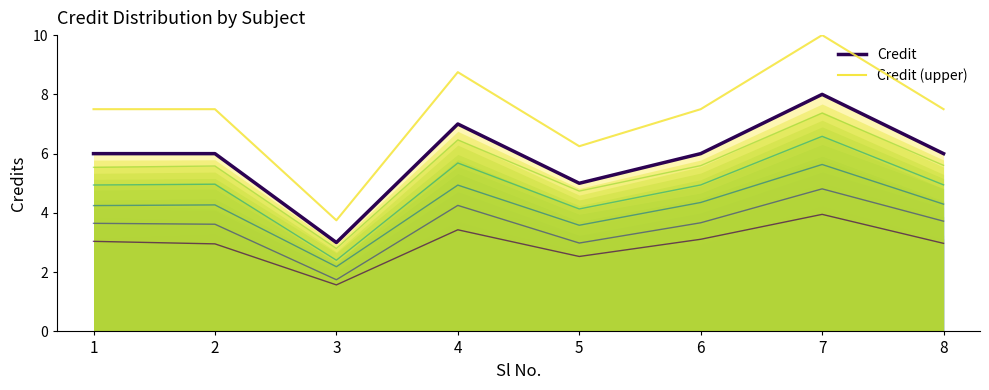

Reading right to left, transcribe all the data shown in this chart.

Credit: 8=6.0	7=8.0	6=6.0	5=5.0	4=7.0	3=3.0	2=6.0	1=6.0
Credit (upper): 8=7.5	7=10.0	6=7.5	5=6.2	4=8.8	3=3.8	2=7.5	1=7.5